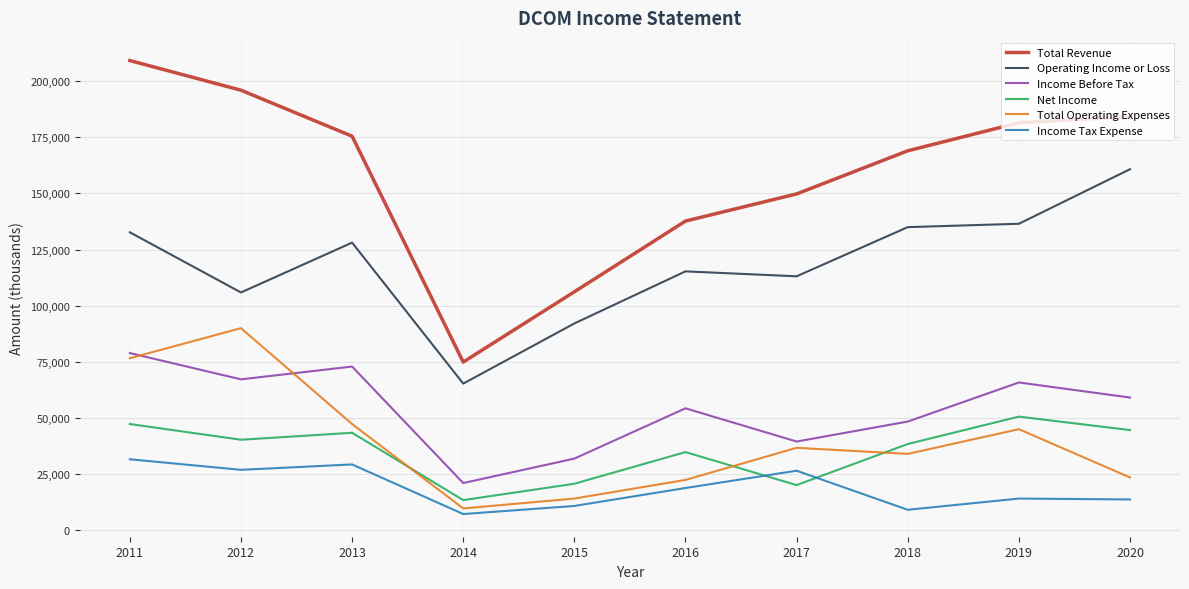

At which category is the sum across all series the highest?

2011